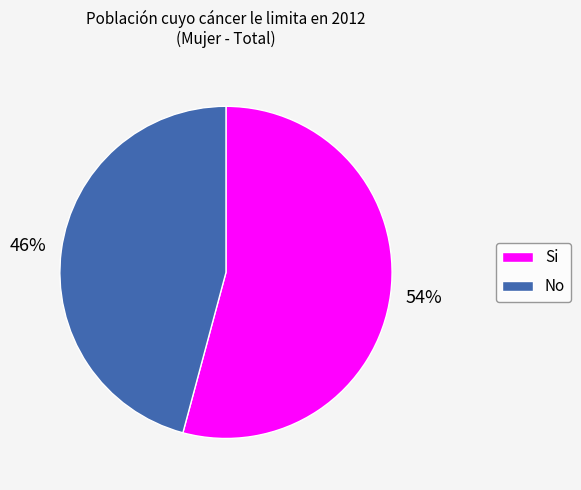

True or false: No accounts for 39% of the total.

False